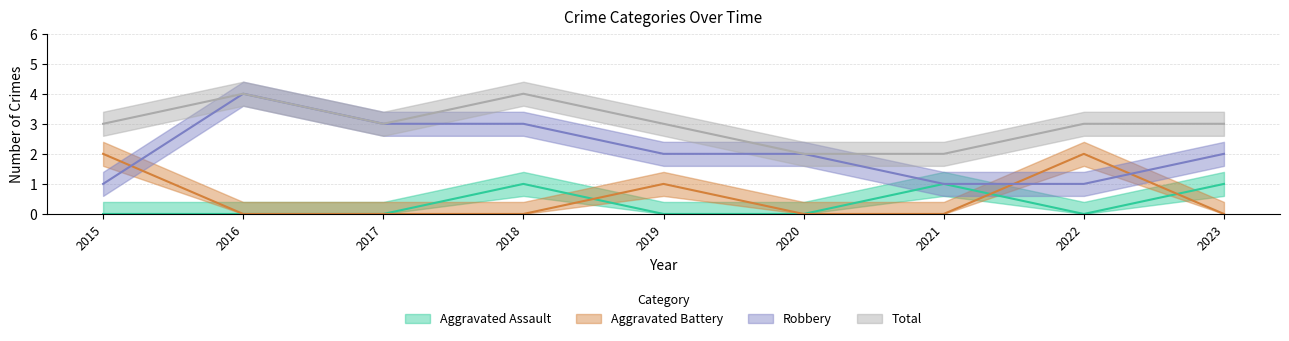

Rank the categories by Robbery value from highest to lowest.

2016, 2017, 2018, 2019, 2020, 2023, 2015, 2021, 2022